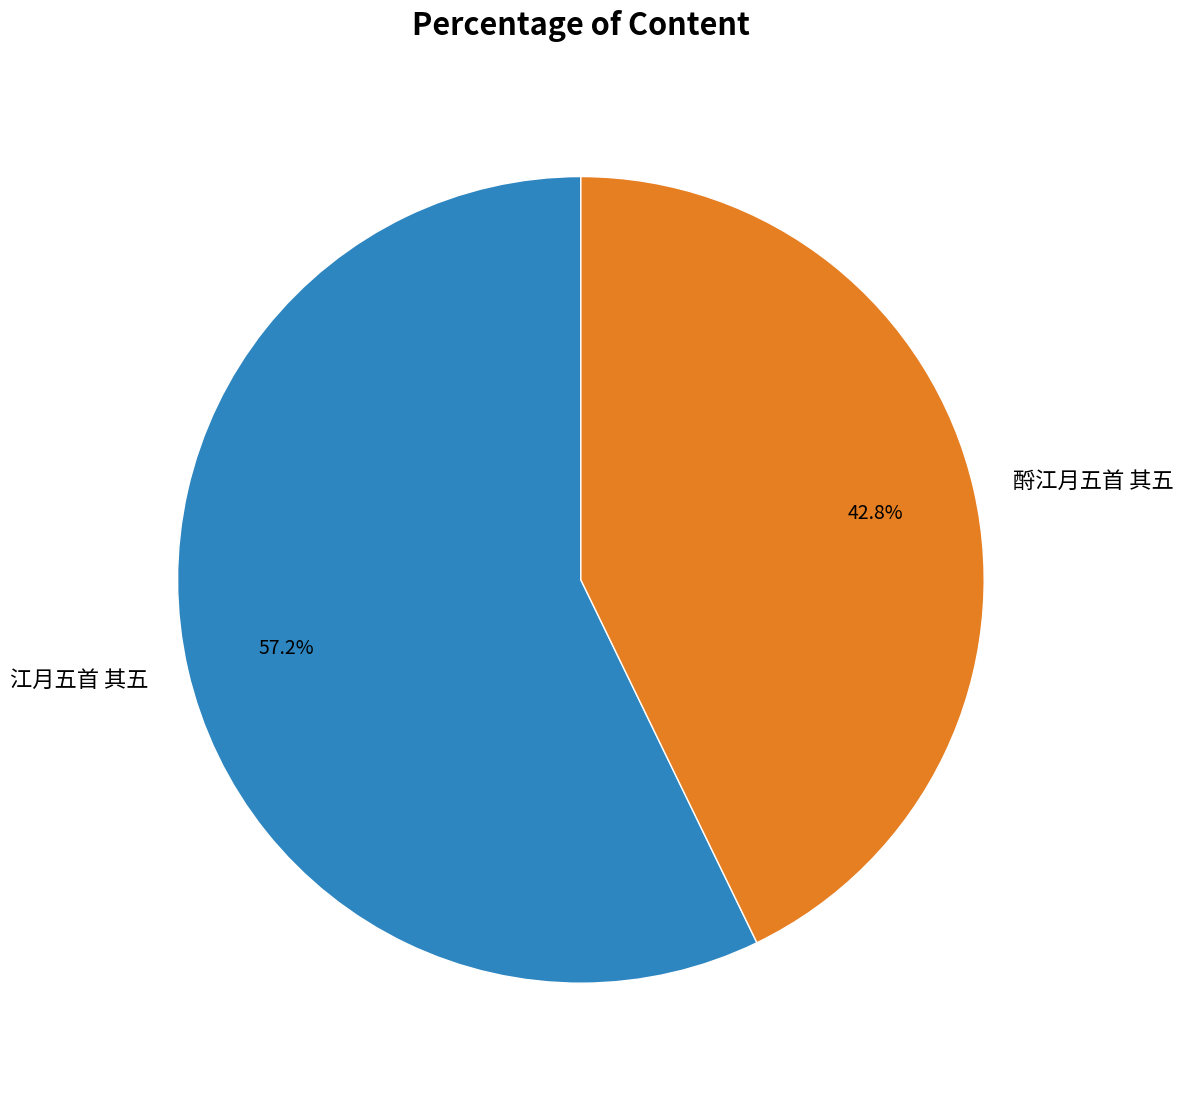

What is the ratio of the value at 酹江月五首 其五 to the value at 江月五首 其五?

0.7